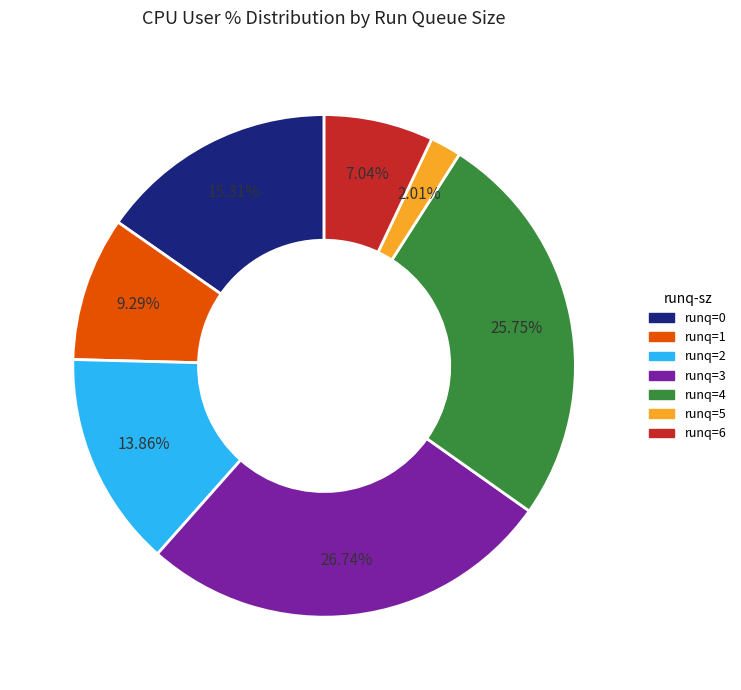

Is there a majority slice in this chart?

No